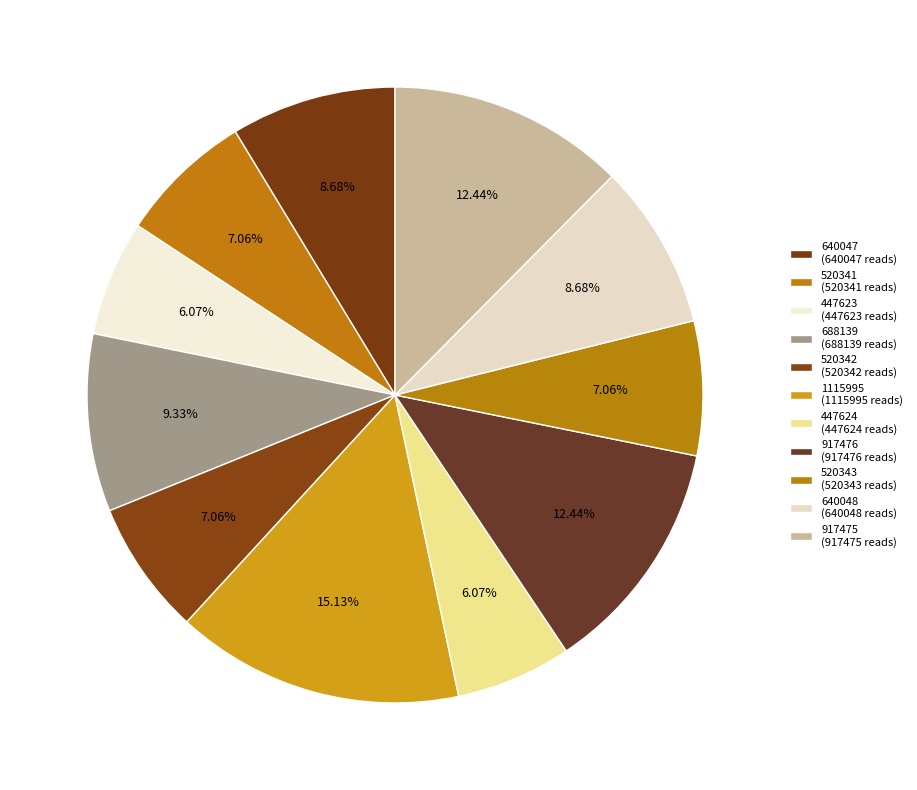

Which category has the biggest portion of the pie?

1115995